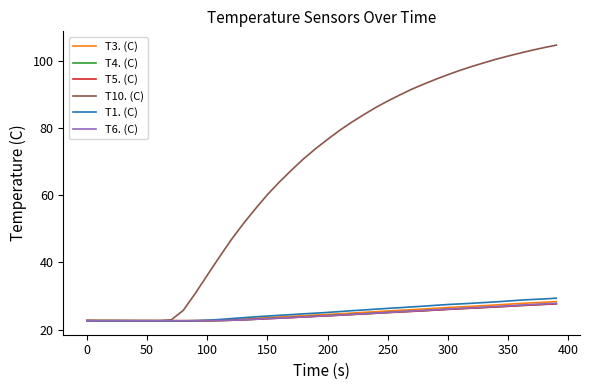

What is the maximum value for T5. (C)?

27.7